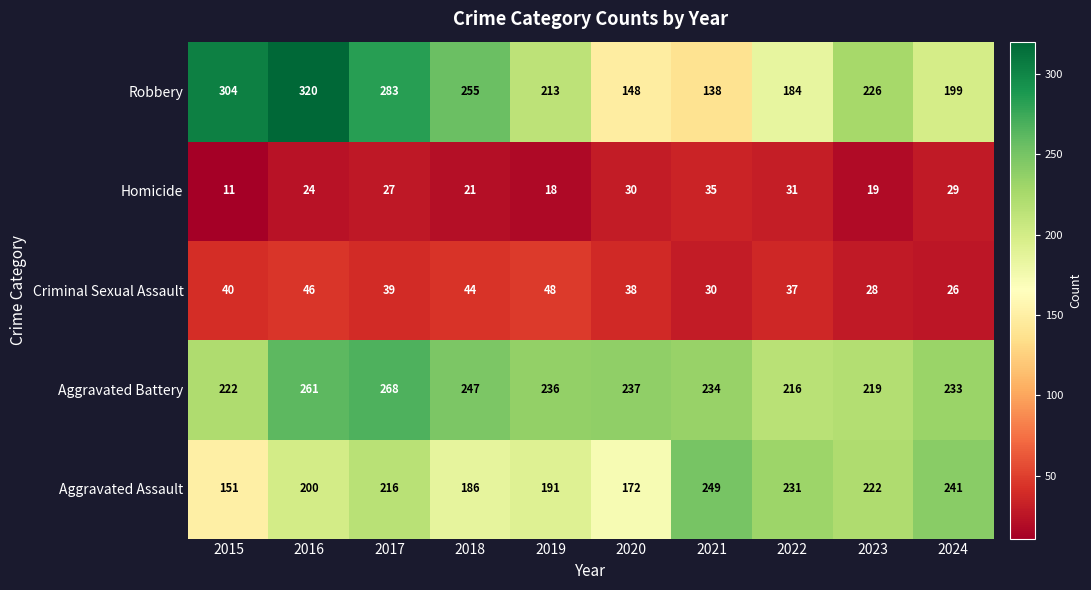

What is the difference between the Homicide values at 2016 and 2018?

3